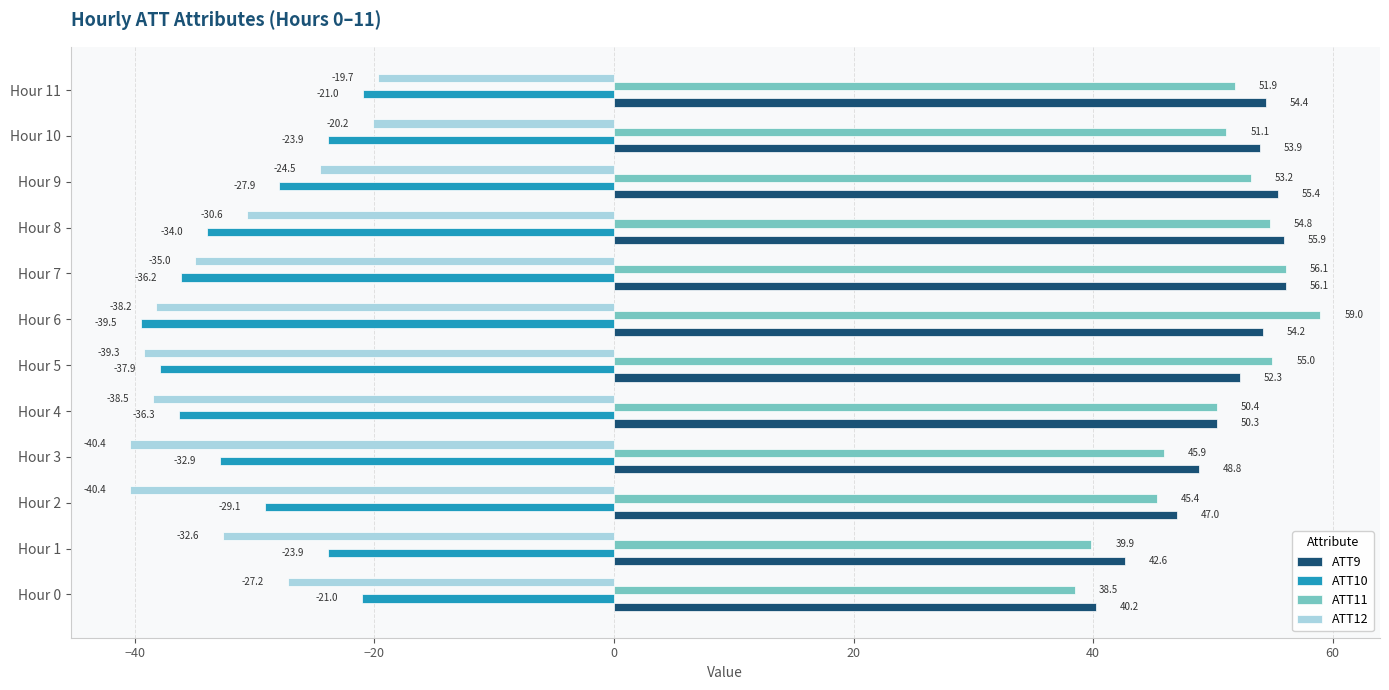

Which category has the highest value across all series?

Hour 6